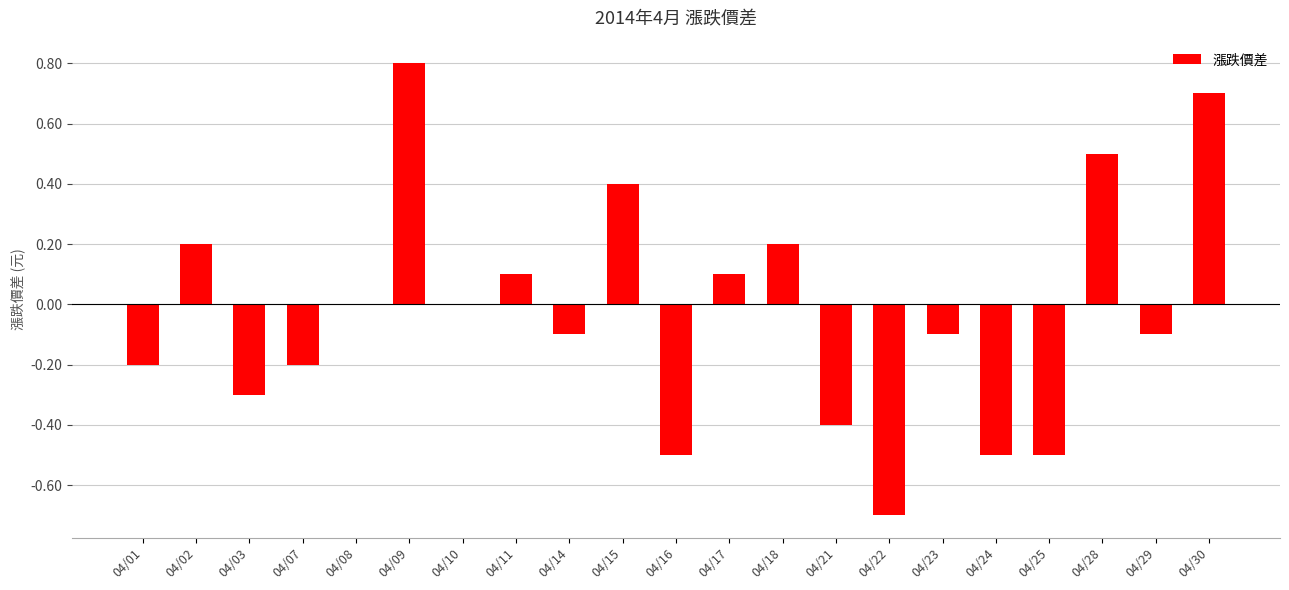

Where does the data first go above 0?

04/02